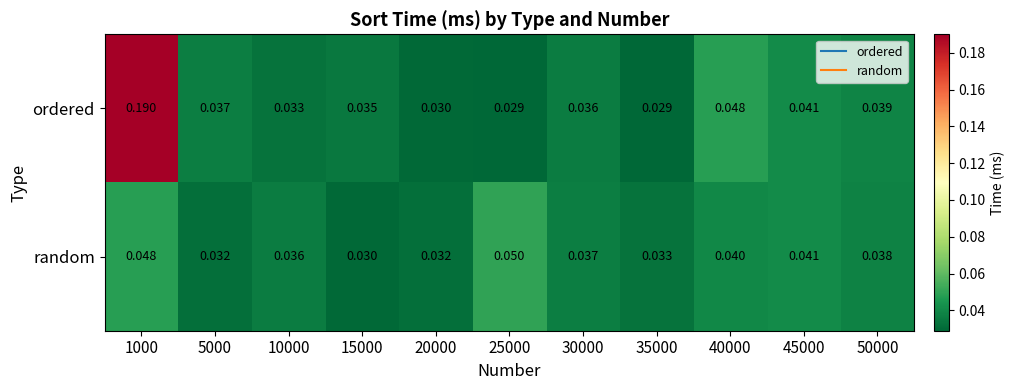

Between 1000 and 30000, which series saw the biggest shift?

ordered